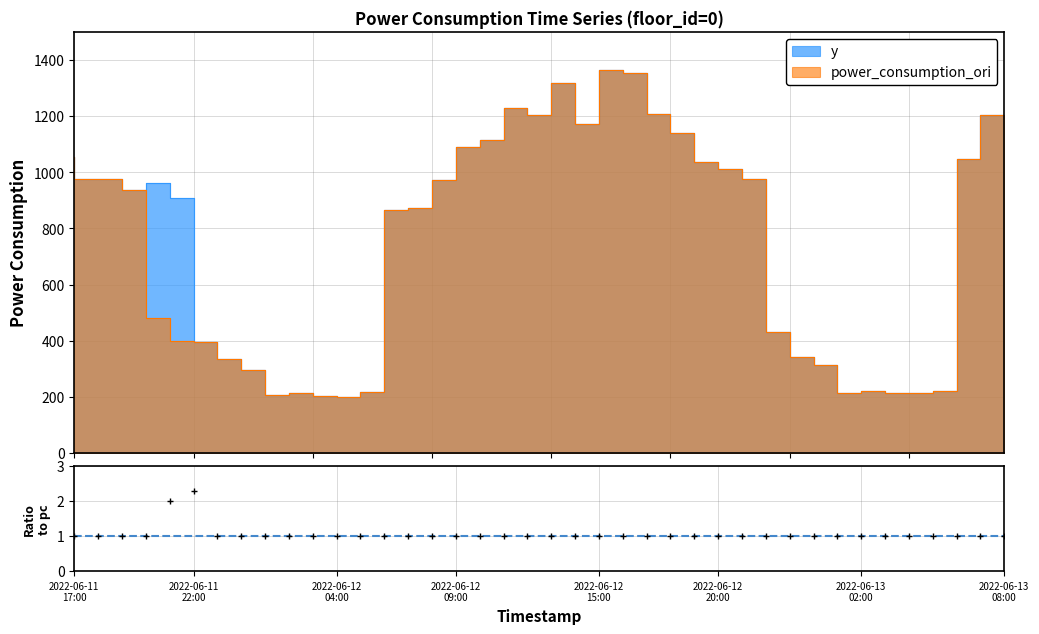

True or false: power_consumption_ori and y intersect in this chart.

False